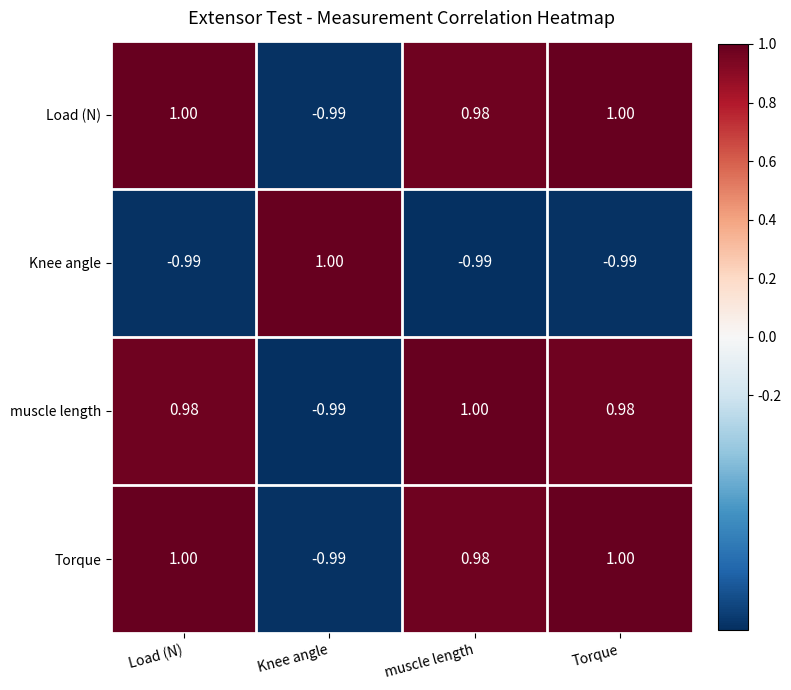

Is the value of Load (N) at muscle length greater than the value of Knee angle at muscle length?

Yes